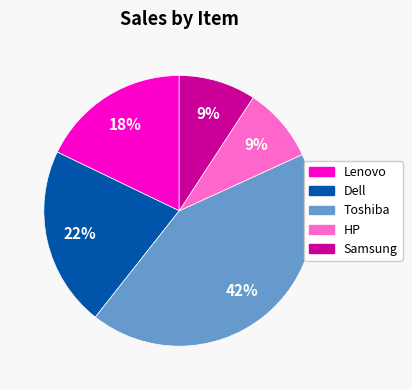

Is there any slice that represents more than half of the pie?

No